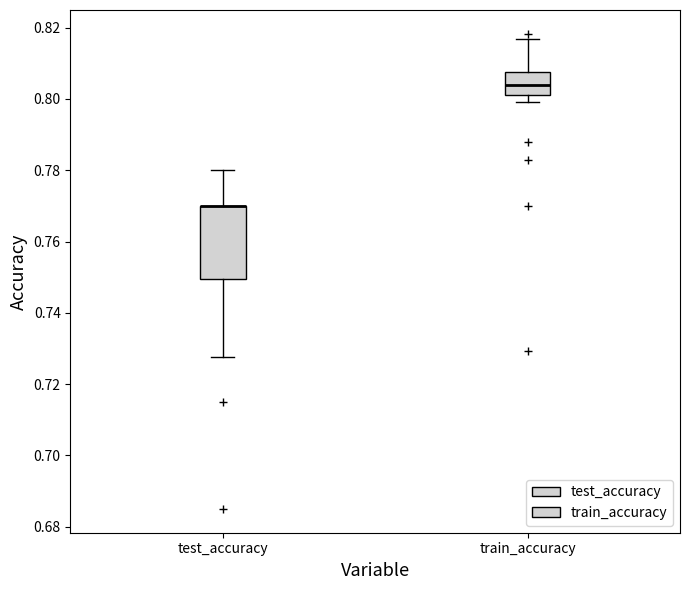

Where is the lower edge of the box for test_accuracy on the y-axis? The values are not printed on the chart, so give them approximately, as read against the axis.

0.750